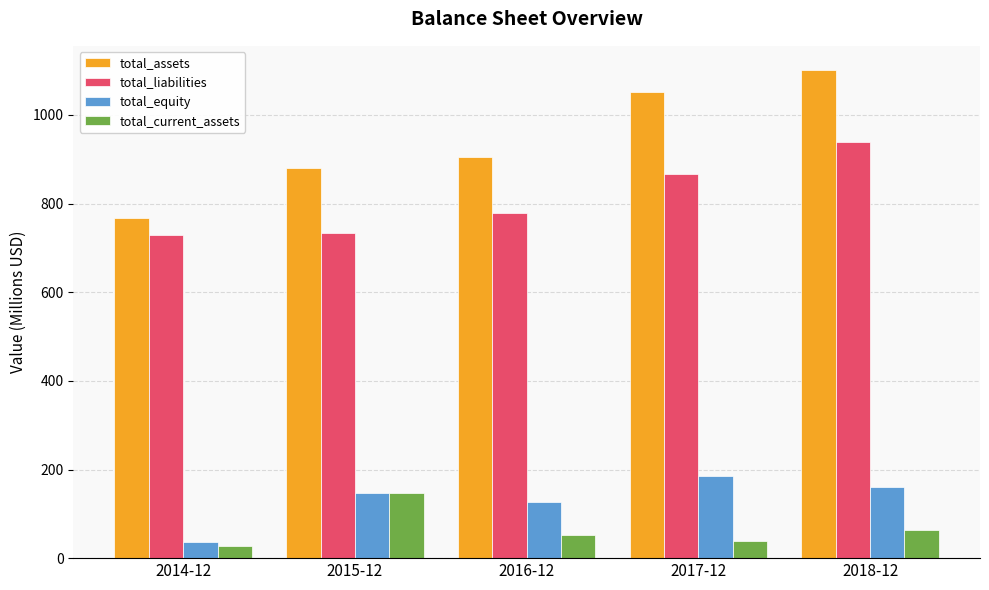

True or false: total_equity has a value of 45.4 at 2015-12.

False